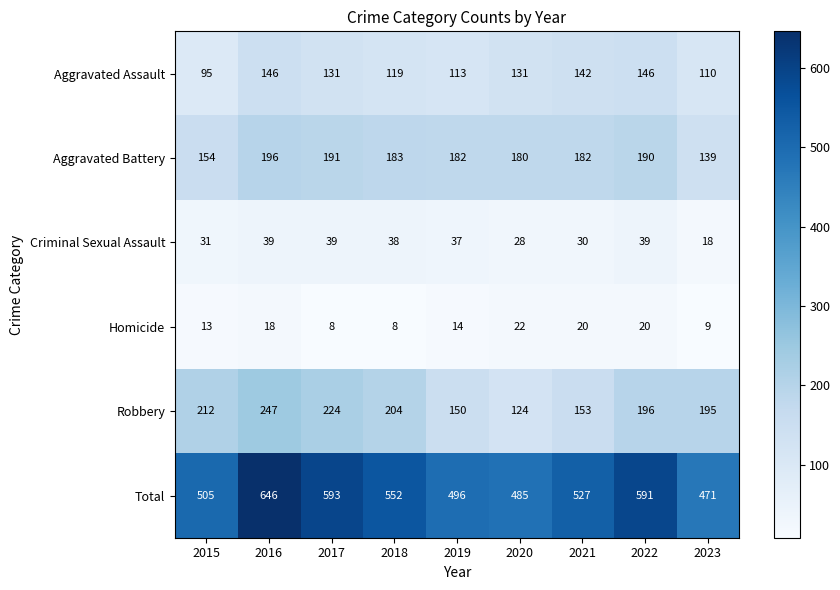

What is the minimum value shown in the chart?

8